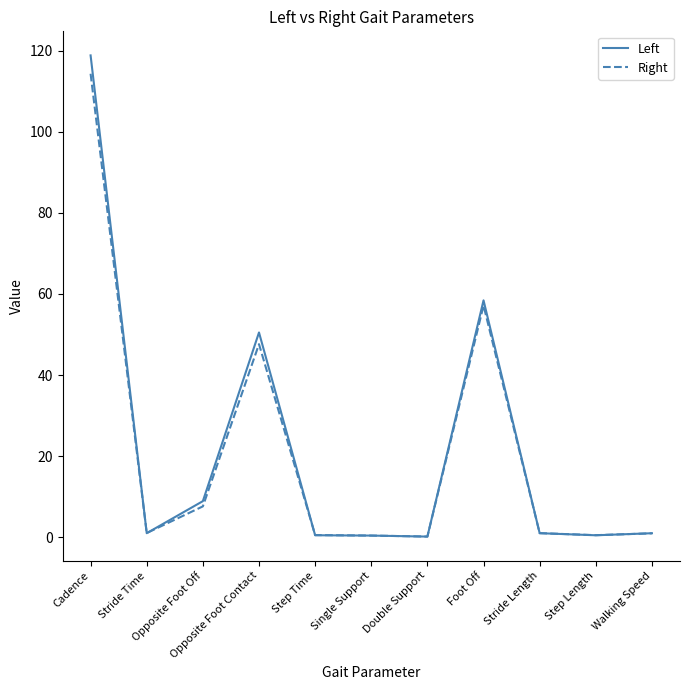

What is the maximum value shown in the chart?

118.8